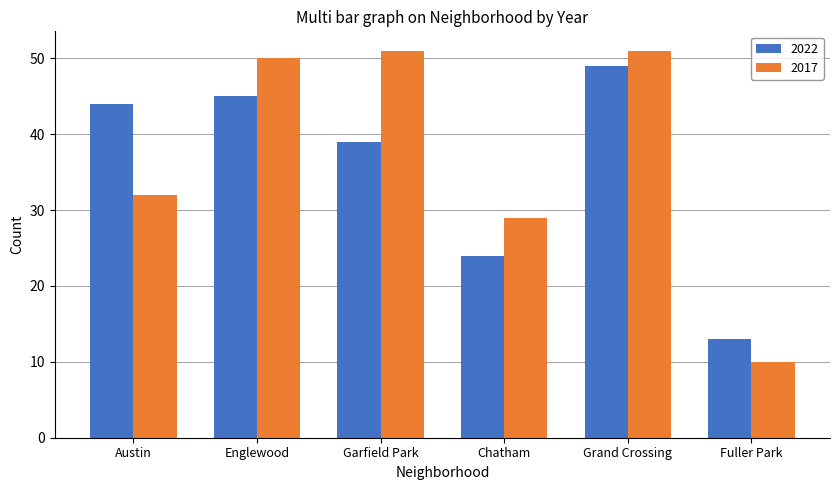

What is the spread (max minus min) of values at Garfield Park?

12